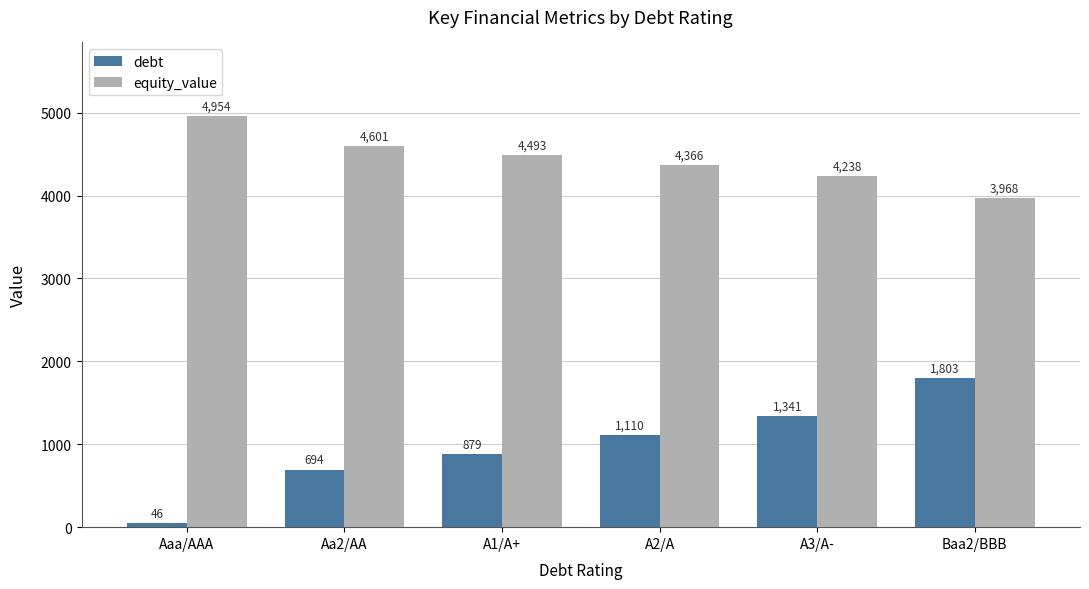

True or false: equity_value has a value of 4601.1 at Aa2/AA.

True